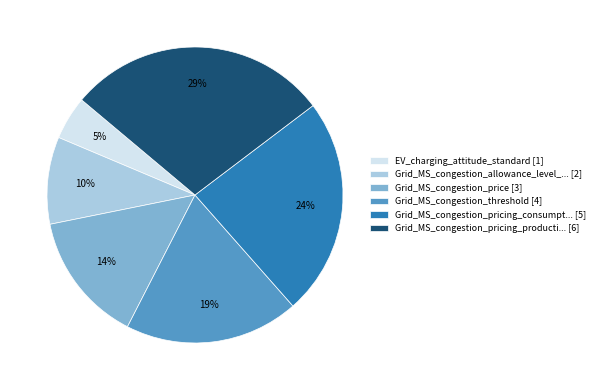

Is there a majority slice in this chart?

No